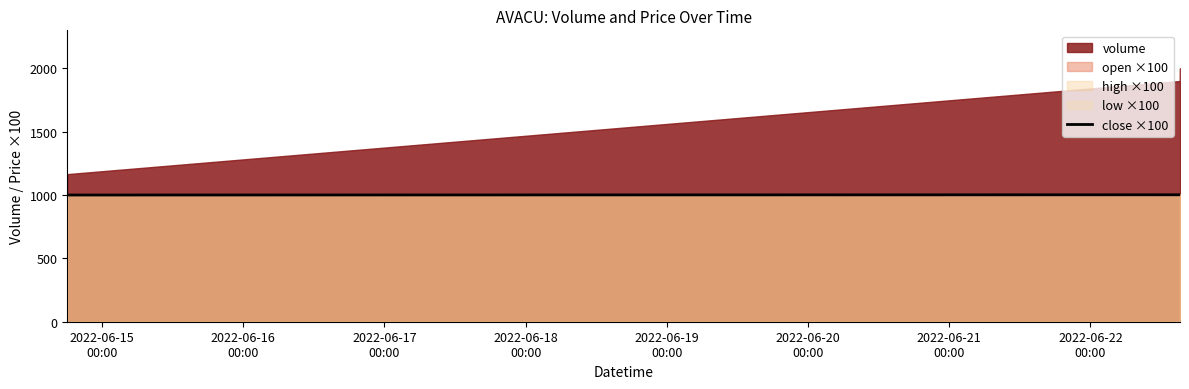

What is the lowest value of the close ×100 series?

1000